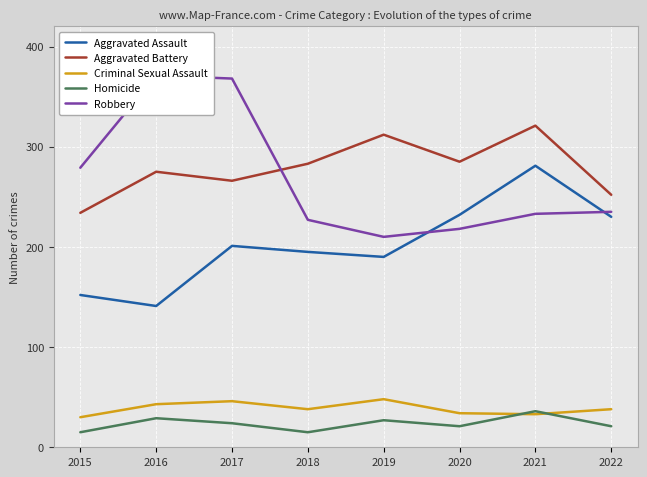

Reading left to right, what are all the values shown in this chart?

Aggravated Assault: 2015=152	2016=141	2017=201	2018=195	2019=190	2020=232	2021=281	2022=230
Aggravated Battery: 2015=234	2016=275	2017=266	2018=283	2019=312	2020=285	2021=321	2022=252
Criminal Sexual Assault: 2015=30	2016=43	2017=46	2018=38	2019=48	2020=34	2021=33	2022=38
Homicide: 2015=15	2016=29	2017=24	2018=15	2019=27	2020=21	2021=36	2022=21
Robbery: 2015=279	2016=371	2017=368	2018=227	2019=210	2020=218	2021=233	2022=235